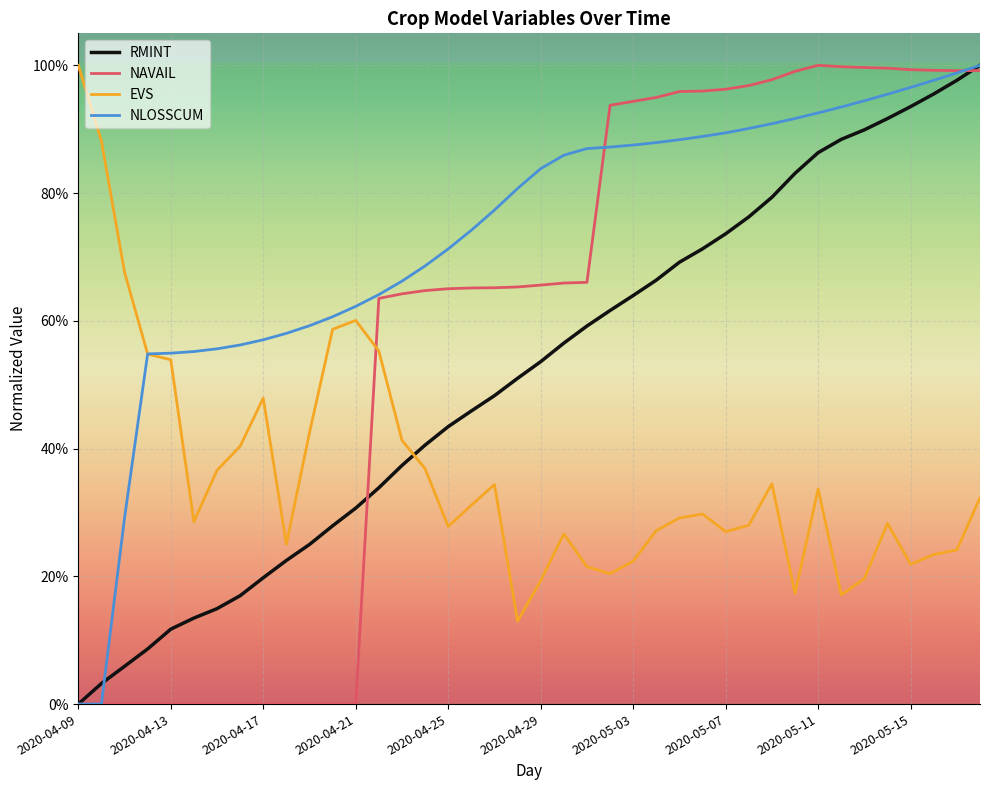

List the series in order of their peak value, lowest first.

RMINT, NAVAIL, EVS, NLOSSCUM